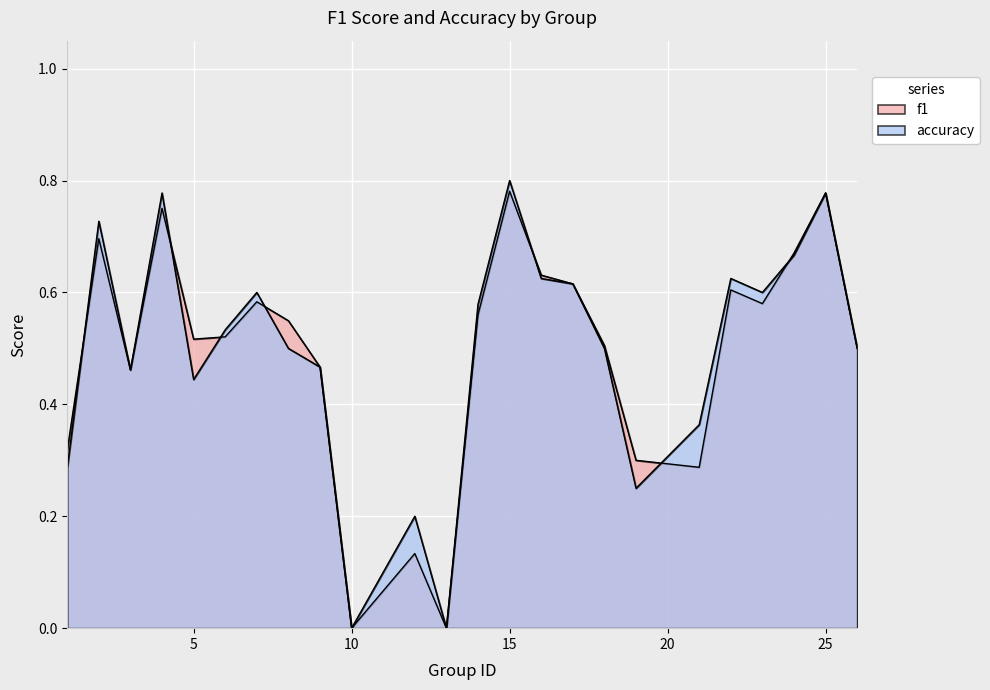

What is the difference between the accuracy values at 25 and 16?

0.2